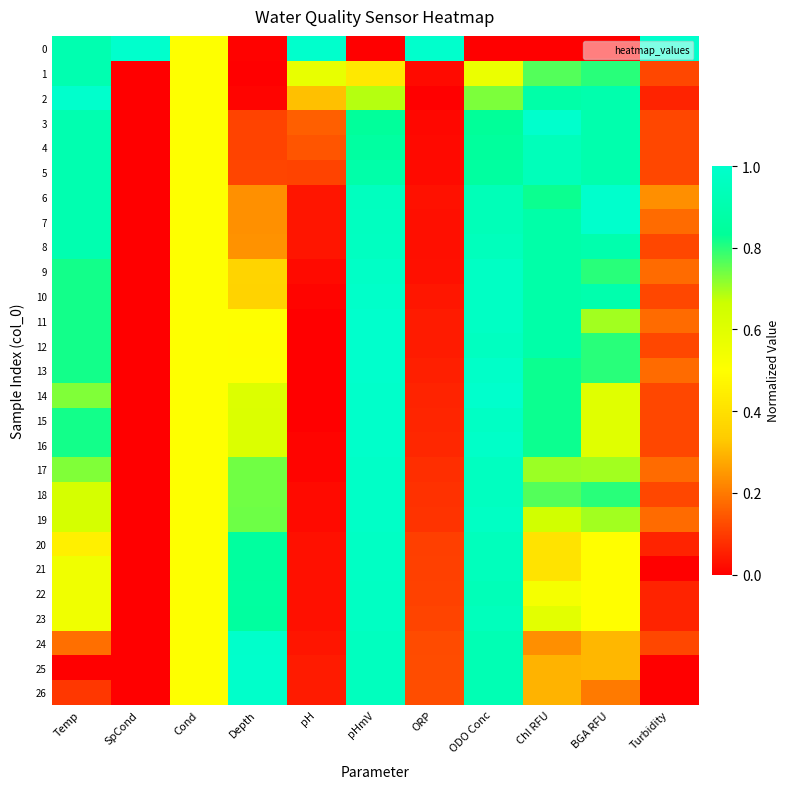

List the series in order of their peak value, highest first.

0, 2, 3, 6, 7, 13, 14, 25, 11, 12, 24, 15, 16, 26, 10, 17, 18, 19, 9, 20, 21, 22, 23, 8, 4, 5, 1